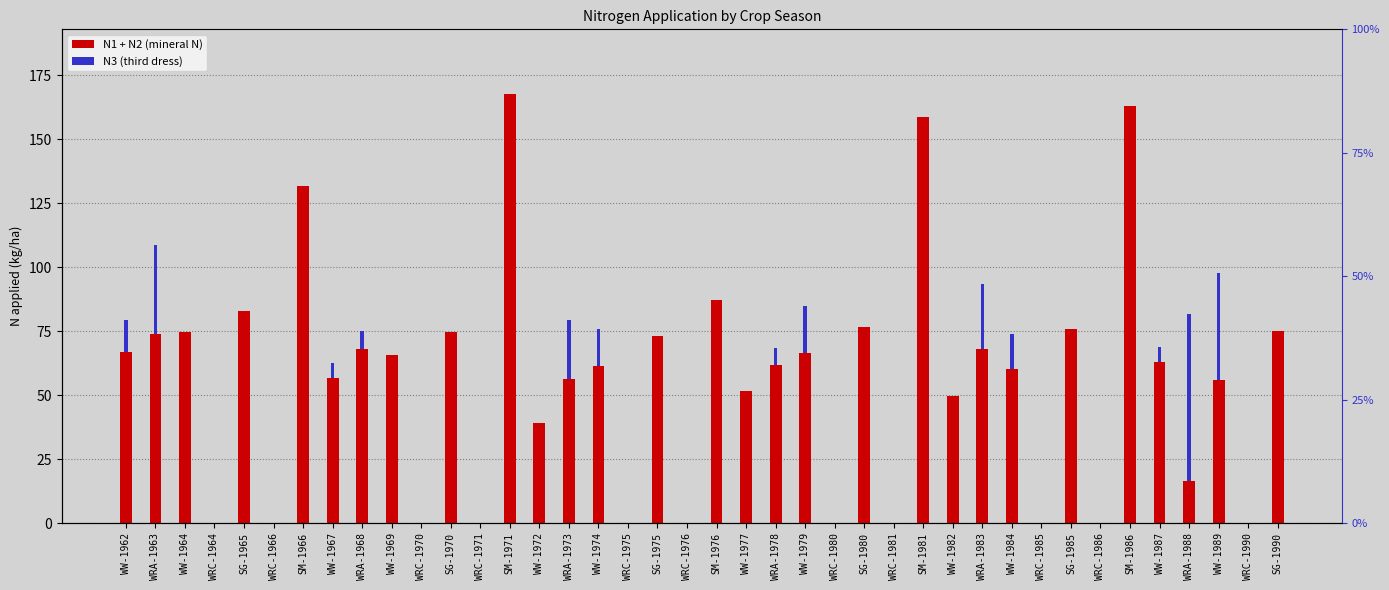

Which series has the largest total across all categories?

N2 (second application)